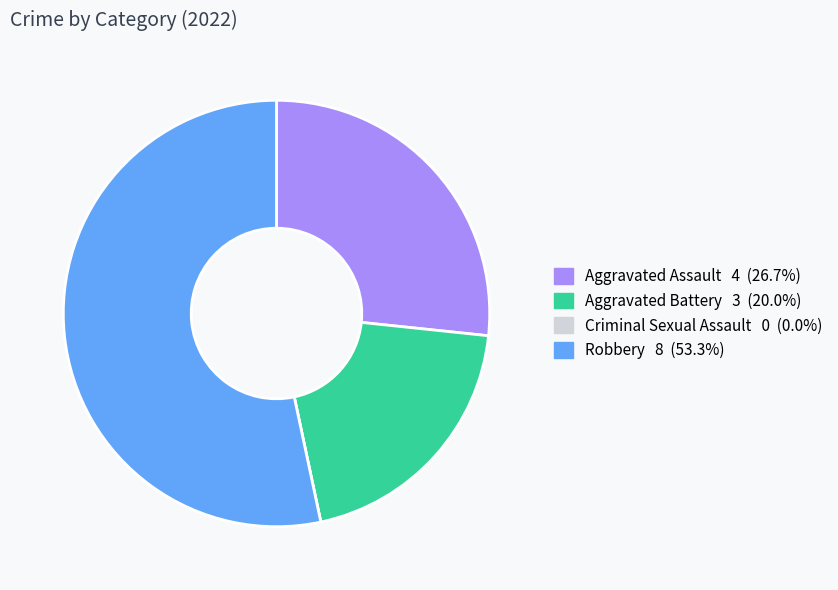

Does Aggravated Battery account for over 50% of the chart?

No